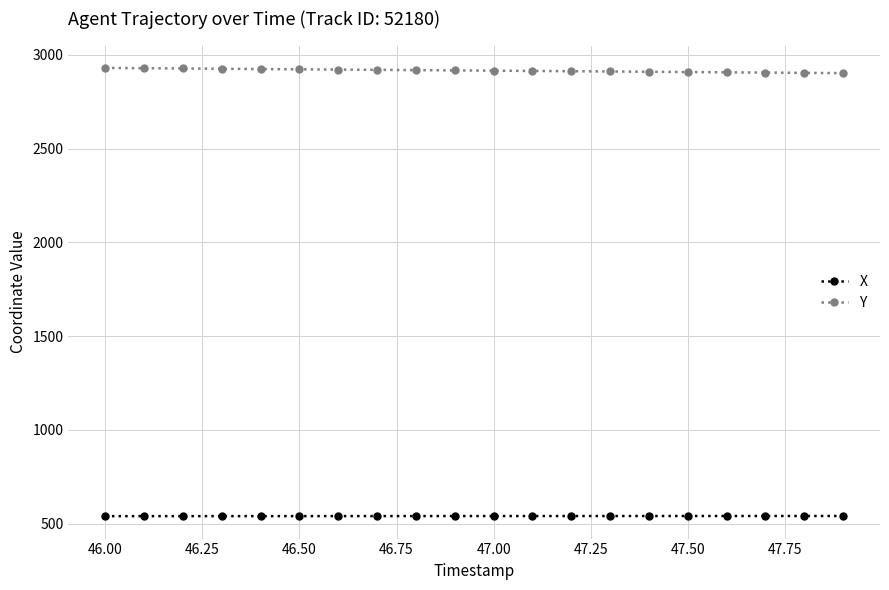

At how many categories does at least one series exceed 2796?

20